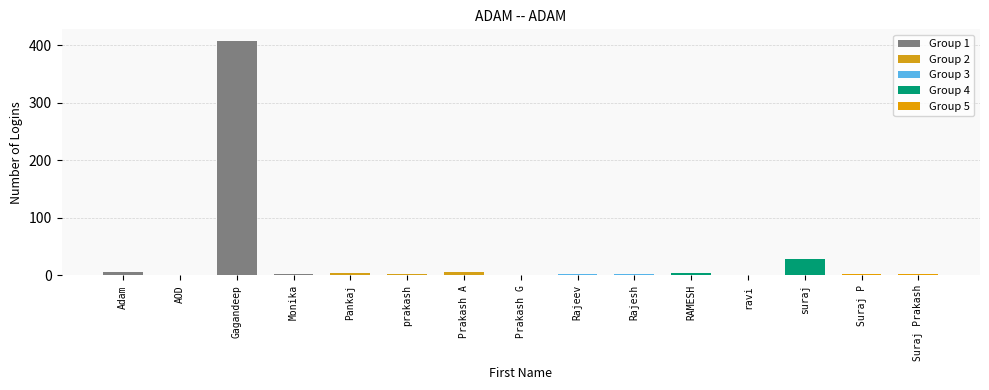

What position from the left is Suraj Prakash?

15